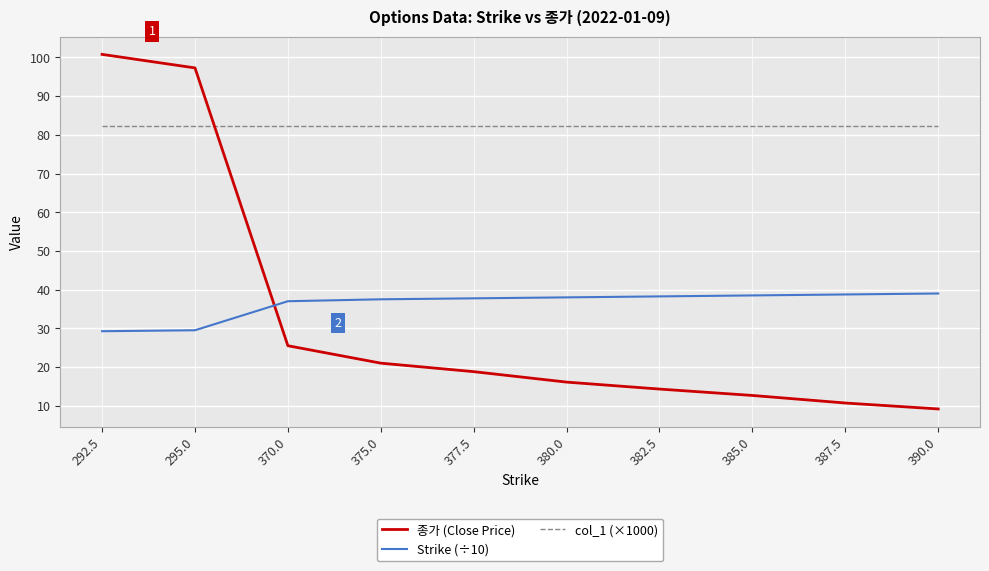

Read the col_1 (×1000) value at 375.0.

82.2